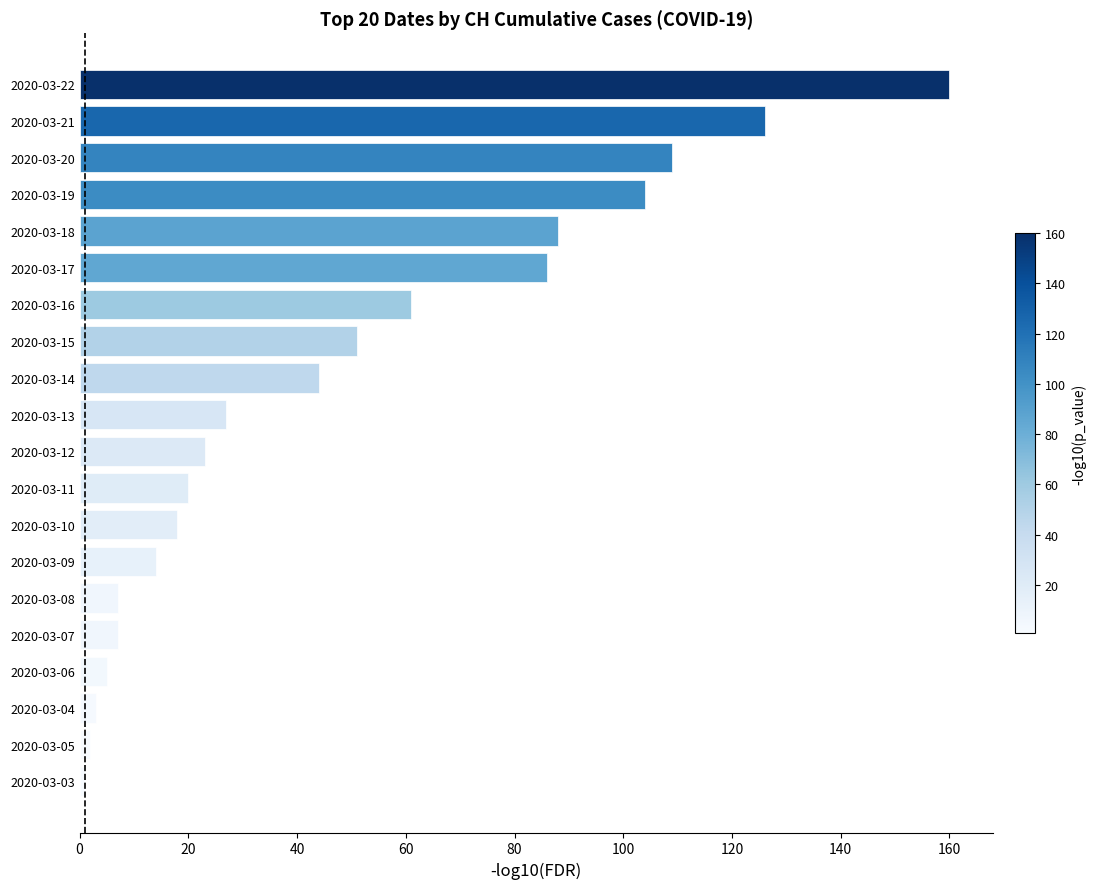

Where is the data nearest to the value 80?

2020-03-17